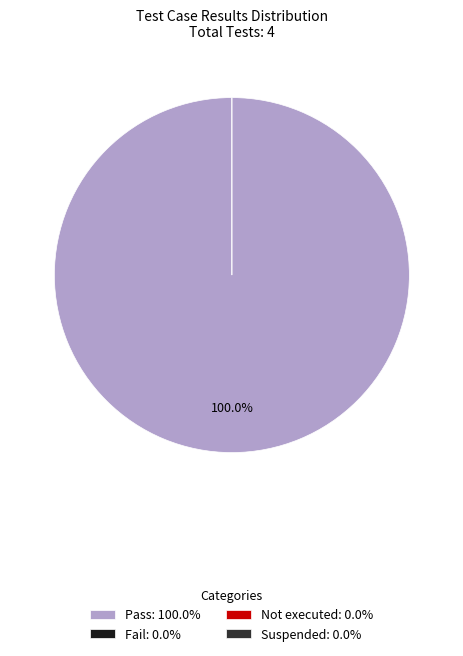

How many slices are in this pie chart?

4